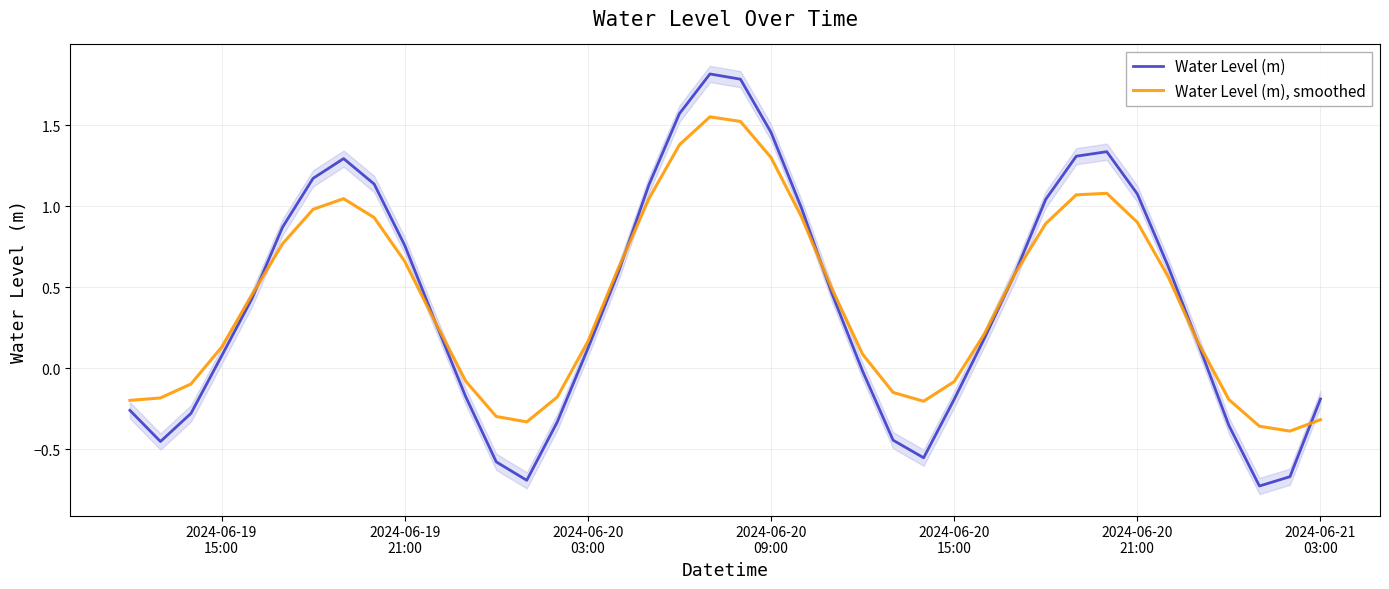

Is the value of Water Level (m), smoothed at 12 greater than the value of Water Level (m) at 19?

No